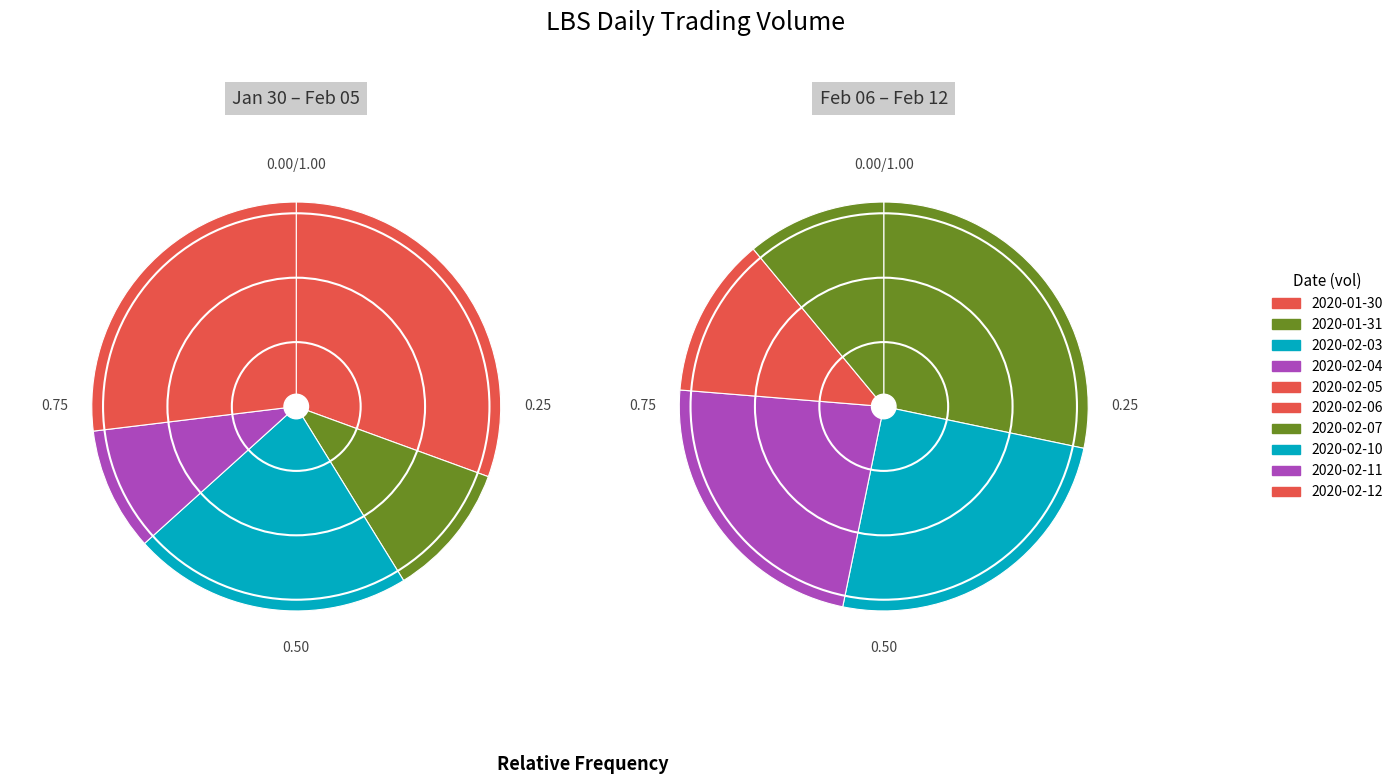

Does 2020-01-31 represent more than half of the total?

No